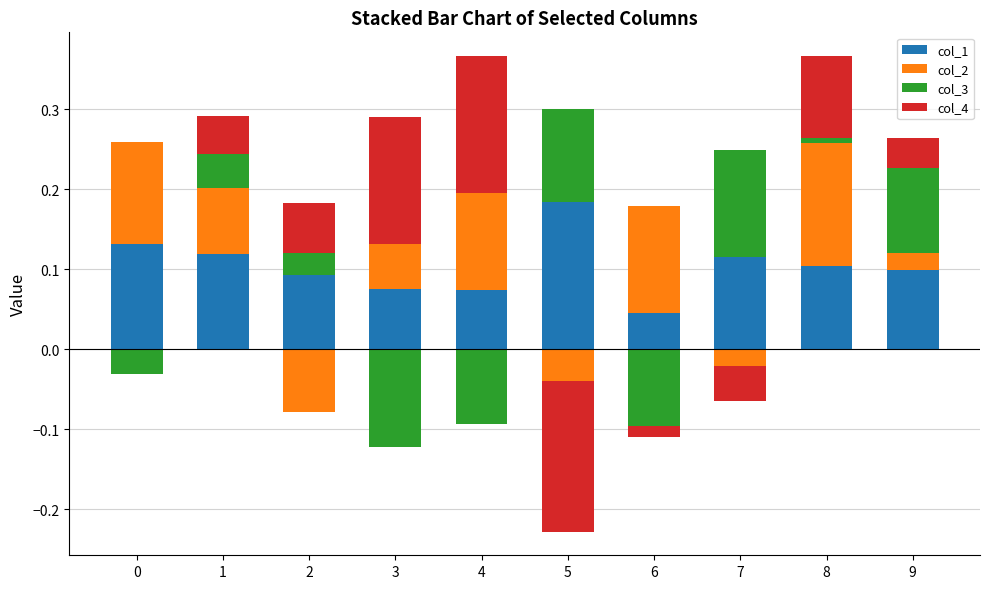

At which category is the sum across all series the highest?

8